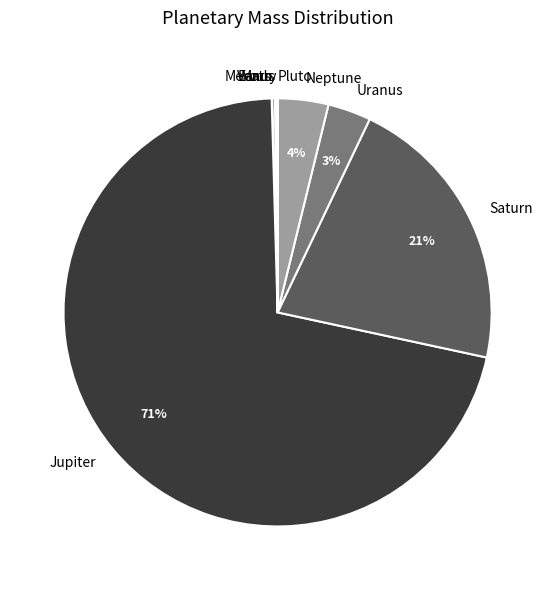

To the nearest percent, what is the average slice percentage?

11%